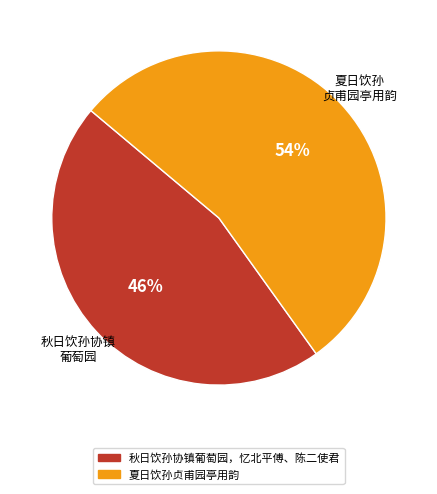

What is the majority slice?

夏日饮孙贞甫园亭用韵